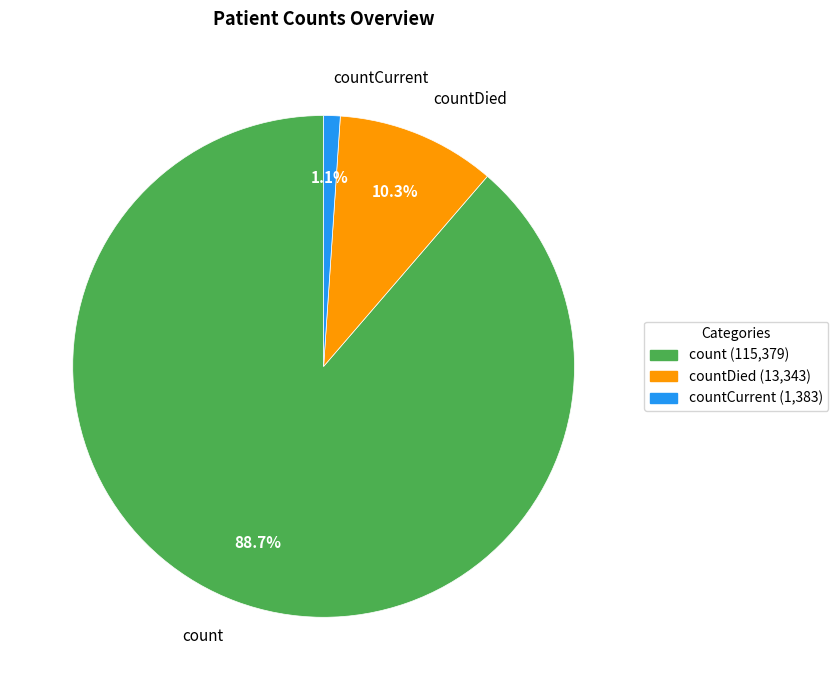

True or false: countCurrent accounts for 1% of the total.

True